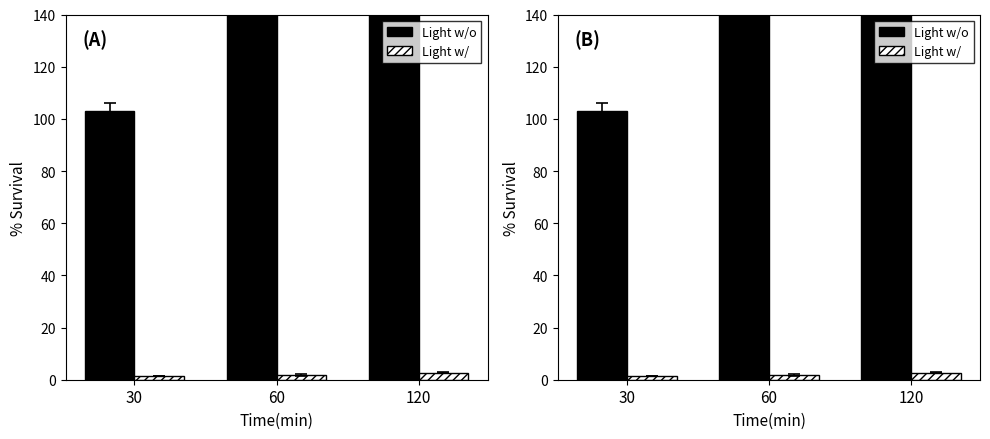

What is the total value across all series at 120?

328.4